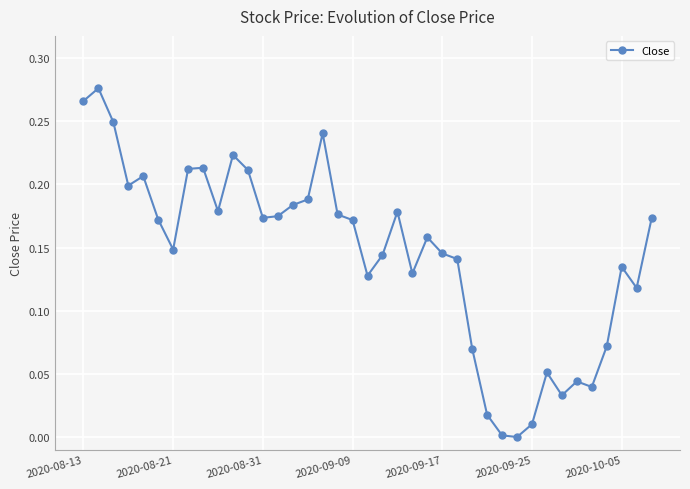

Does the chart display data point markers on the line(s)?

Yes